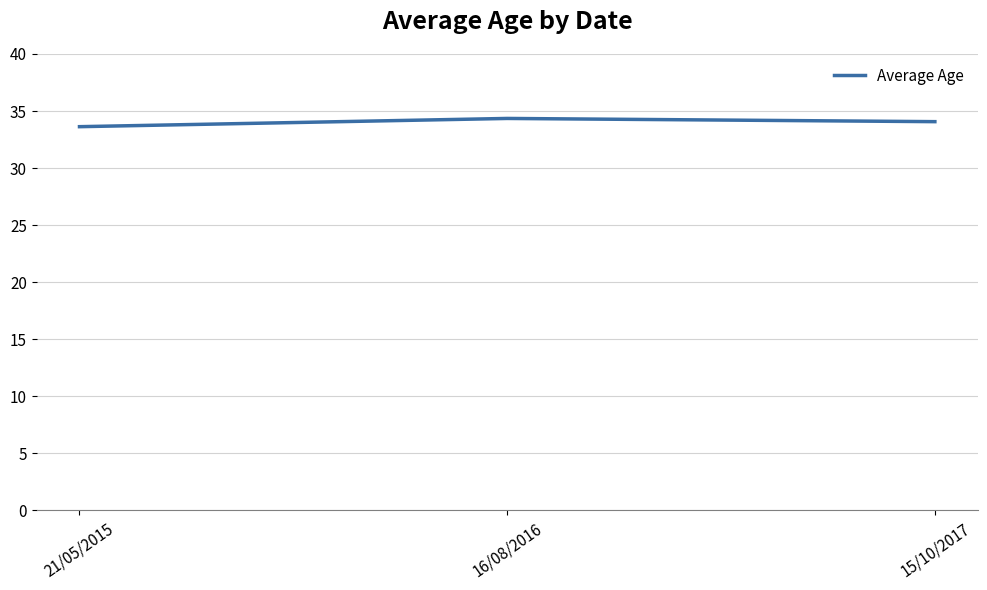

What is the sum of all values?

102.1